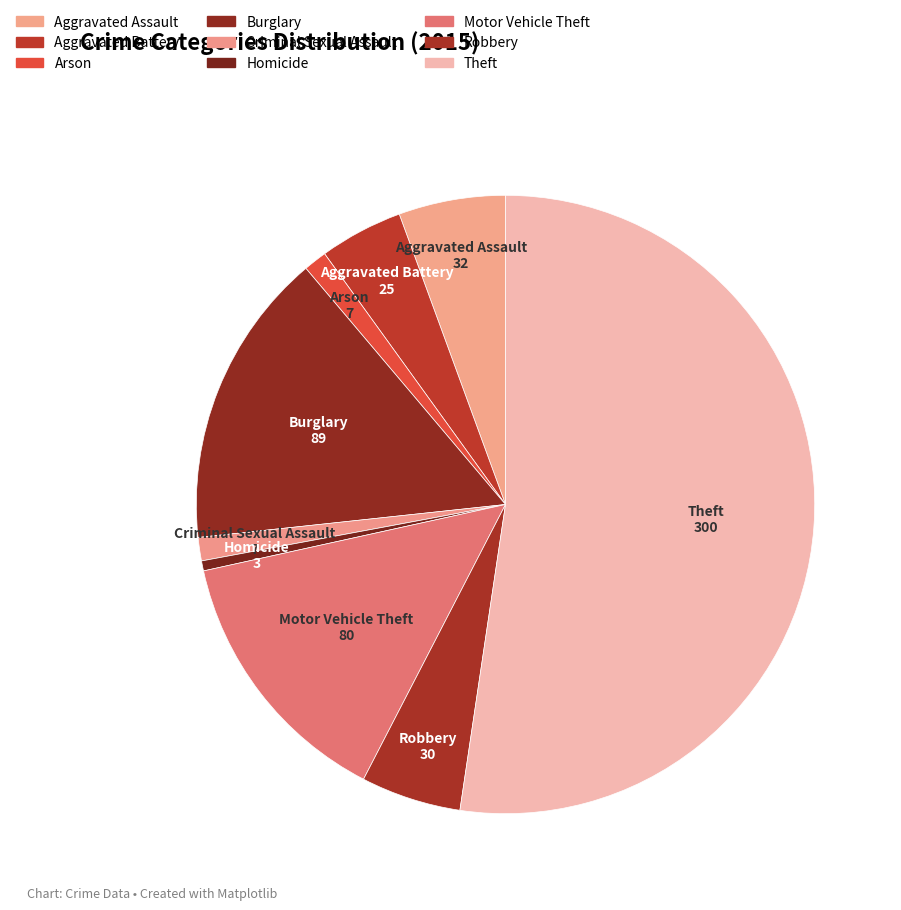

Which has a higher value, Burglary or Homicide?

Burglary